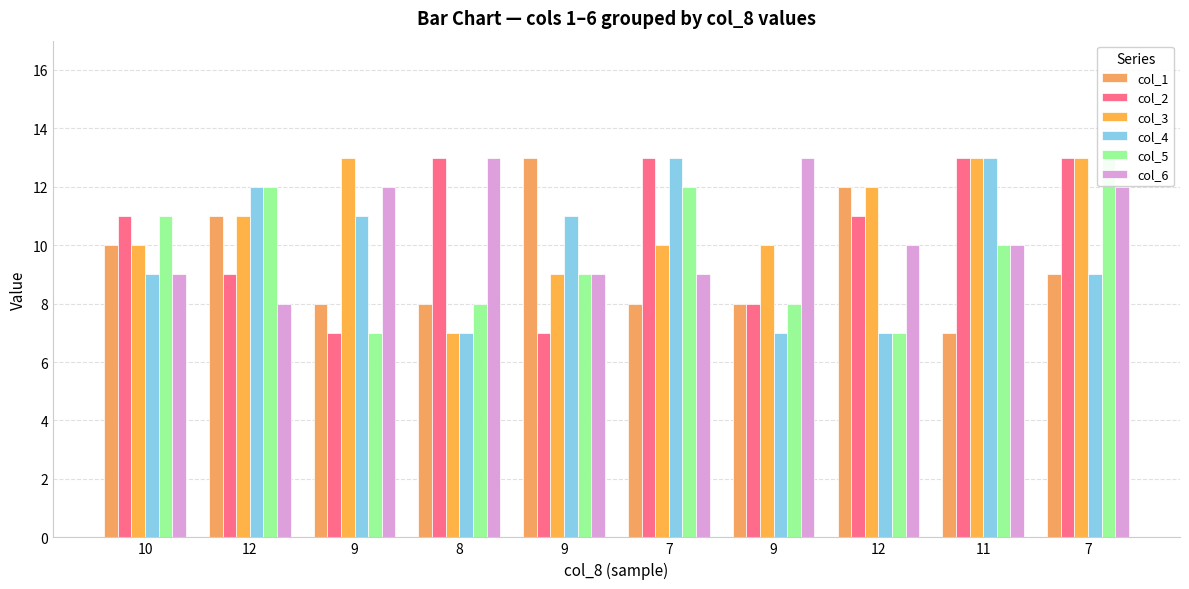

How many groups of bars are there?

10